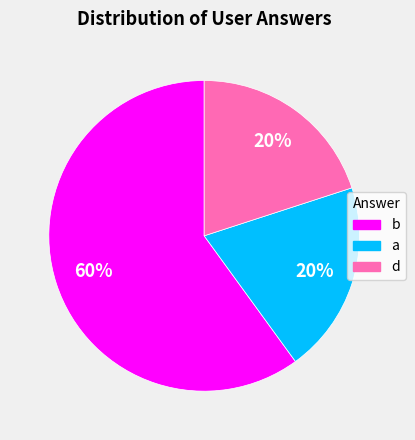

Which category accounts for the majority?

b